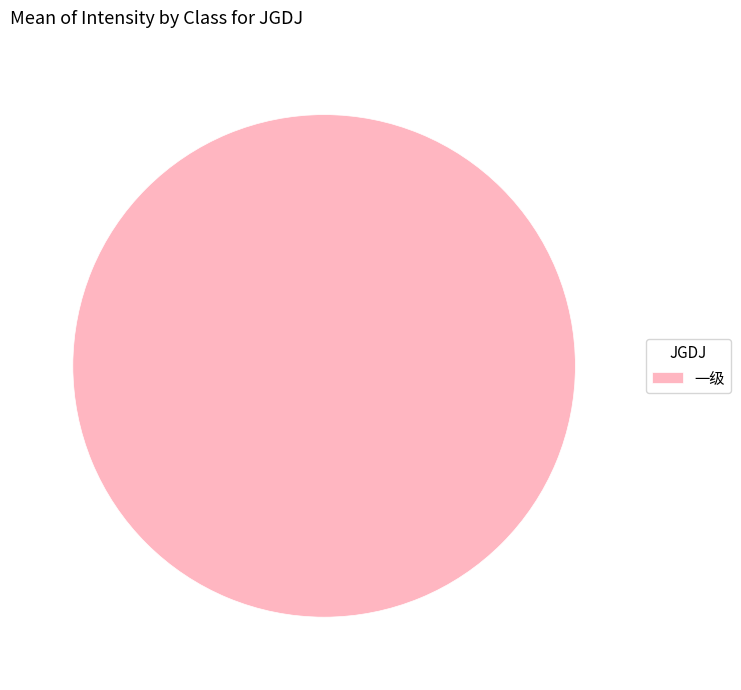

How many slices are in this pie chart?

1